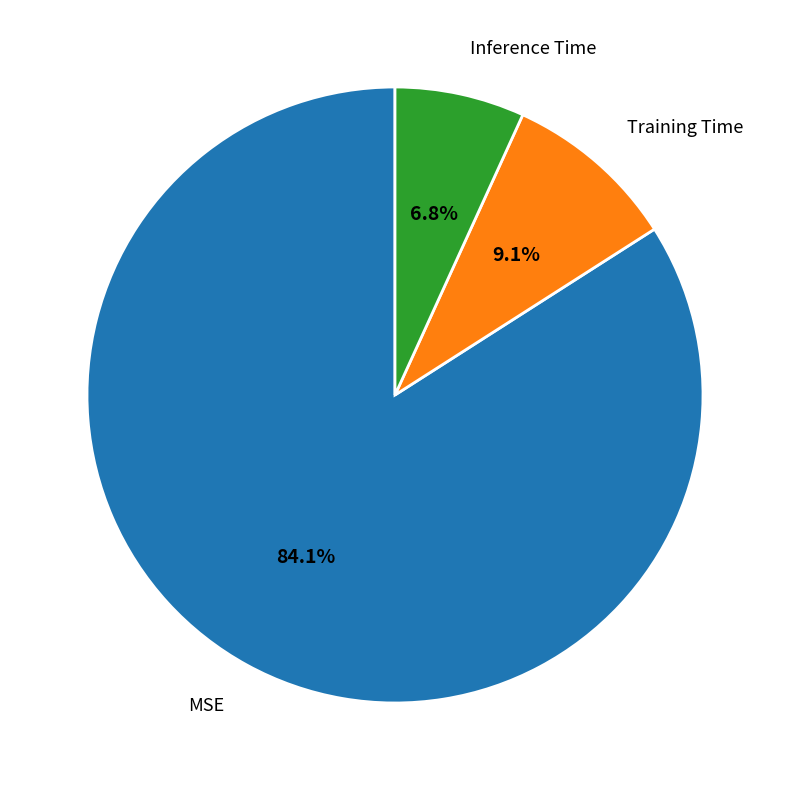

Does any single category account for the majority?

Yes